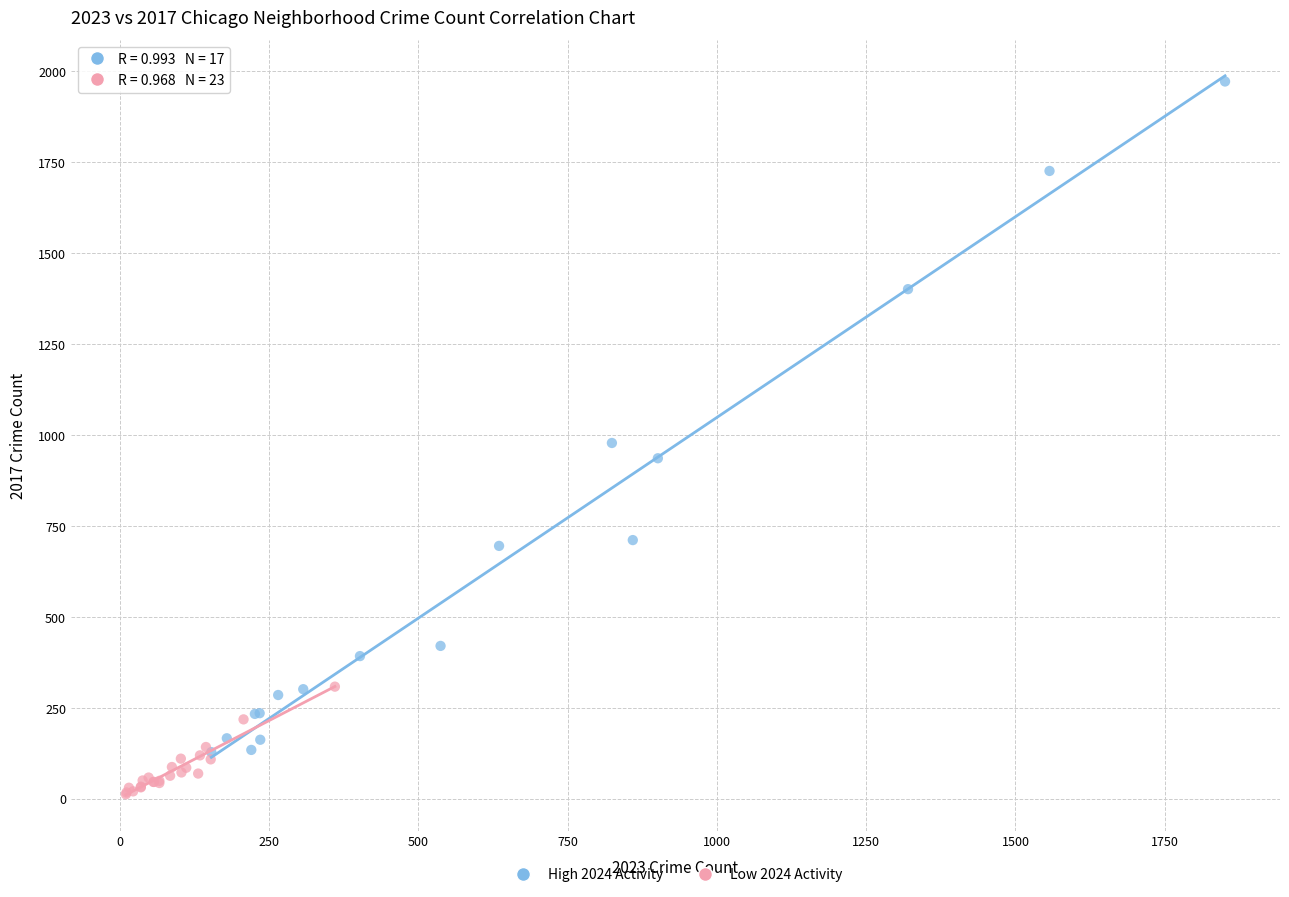

Which series has the widest spread of Y values?

High 2024 Activity